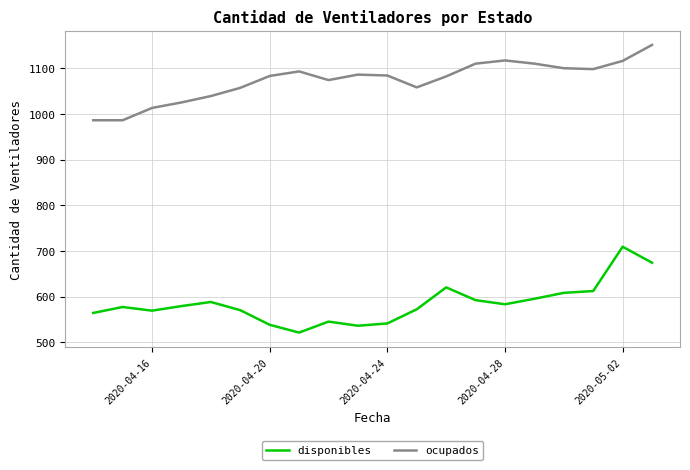

True or false: disponibles and ocupados intersect in this chart.

False